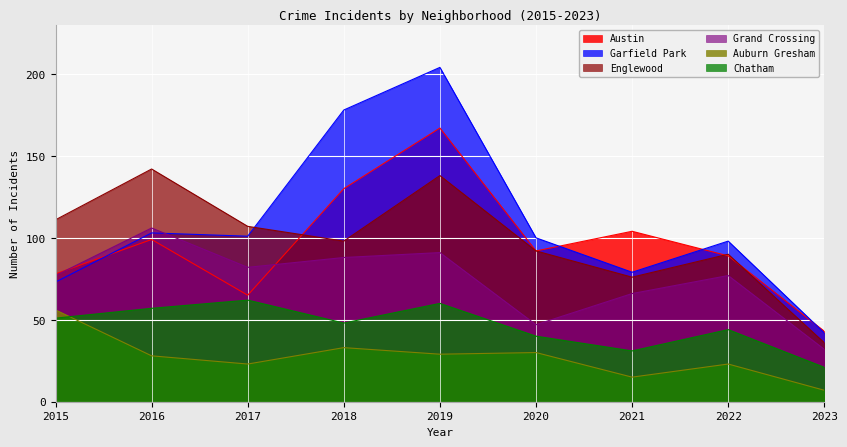

What value does the Garfield Park series have at 2018?

178